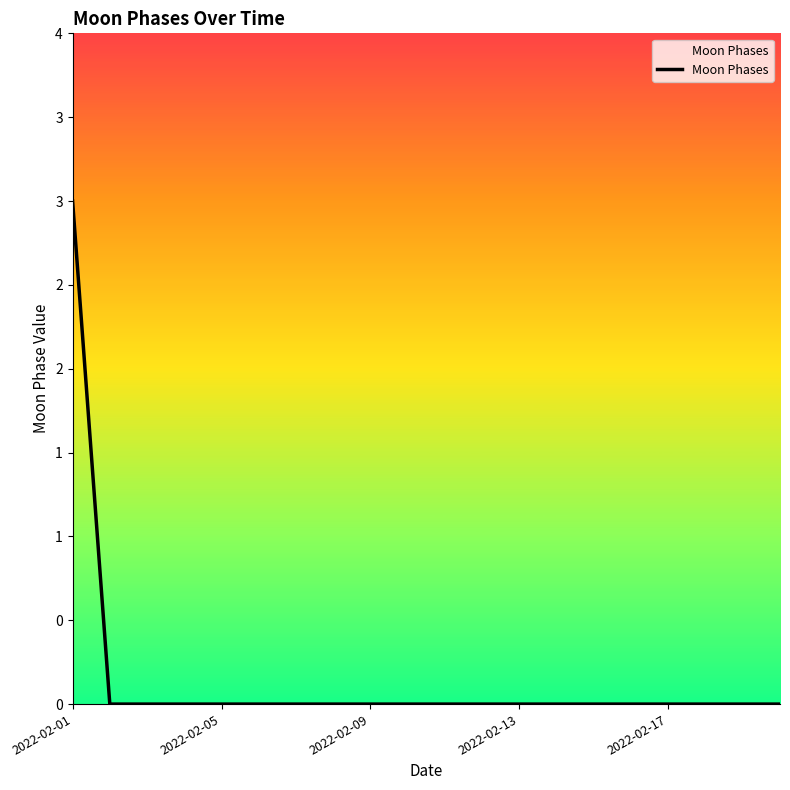

Does the chart have visible grid lines?

No